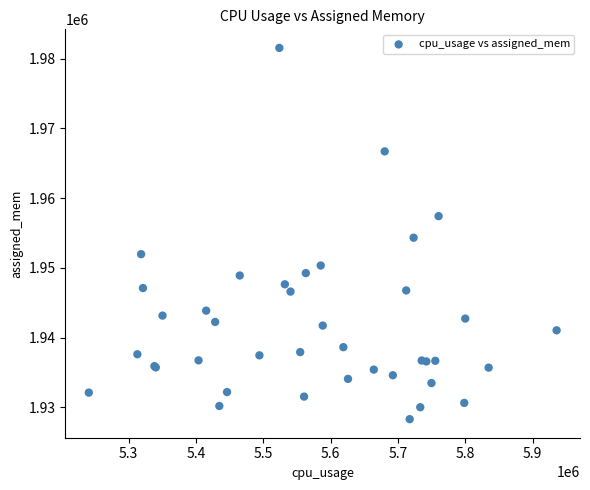

What Y value in the scatter plot is closest to 1954927?

1954329.9